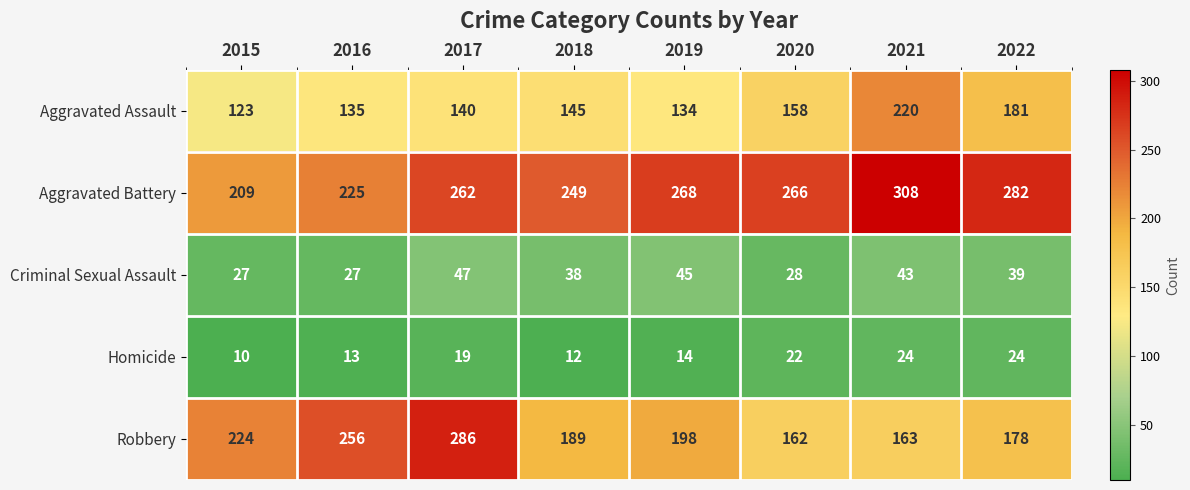

At 2021, list the series in order from largest to smallest.

Aggravated Battery, Aggravated Assault, Robbery, Criminal Sexual Assault, Homicide